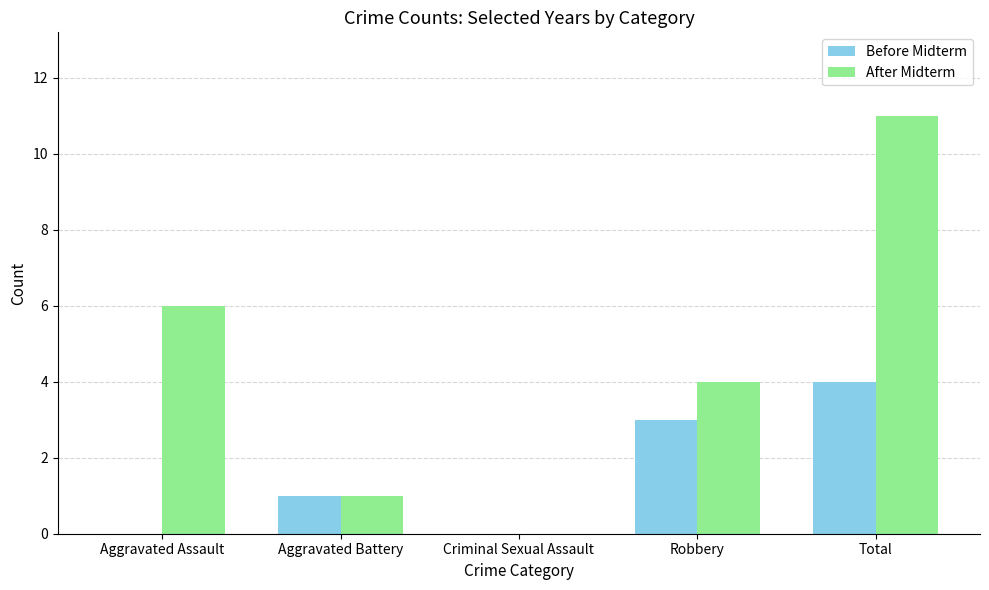

What is the difference between the Before Midterm values at Robbery and Aggravated Assault?

3